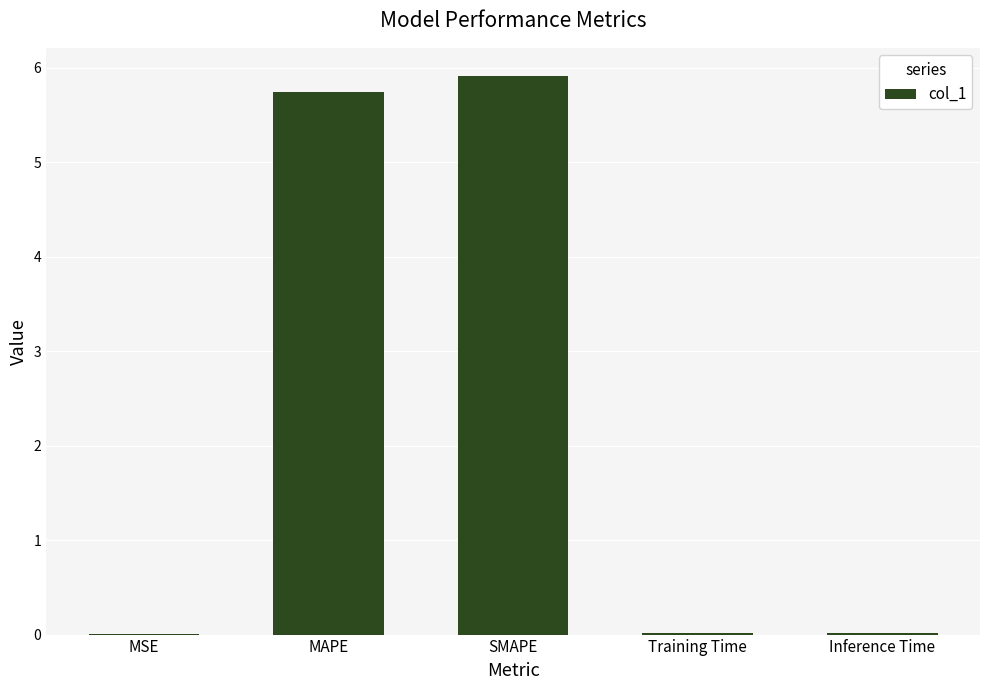

True or false: the data shows 0.0 at Inference Time.

True